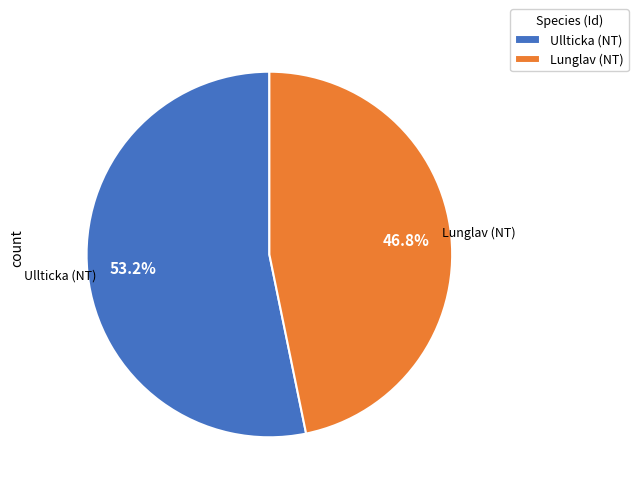

Approximately how many times larger is the value at Lunglav (NT) compared to Ullticka (NT)?

0.9